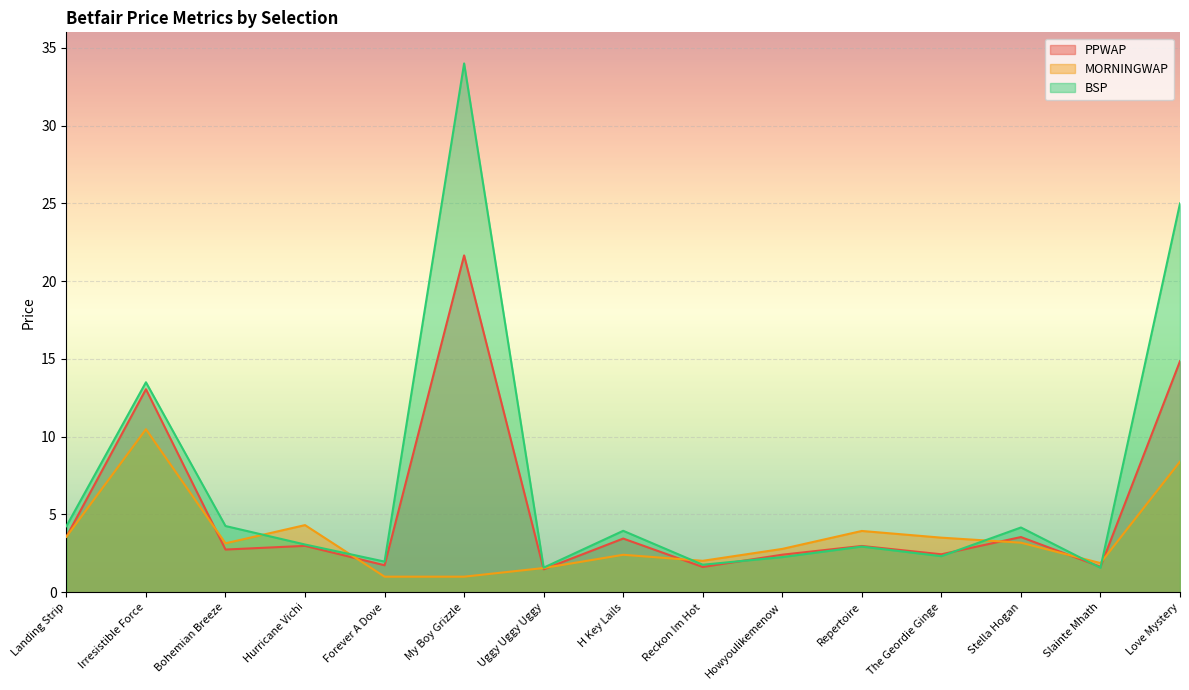

What is the sum of all PPWAP values?

80.2